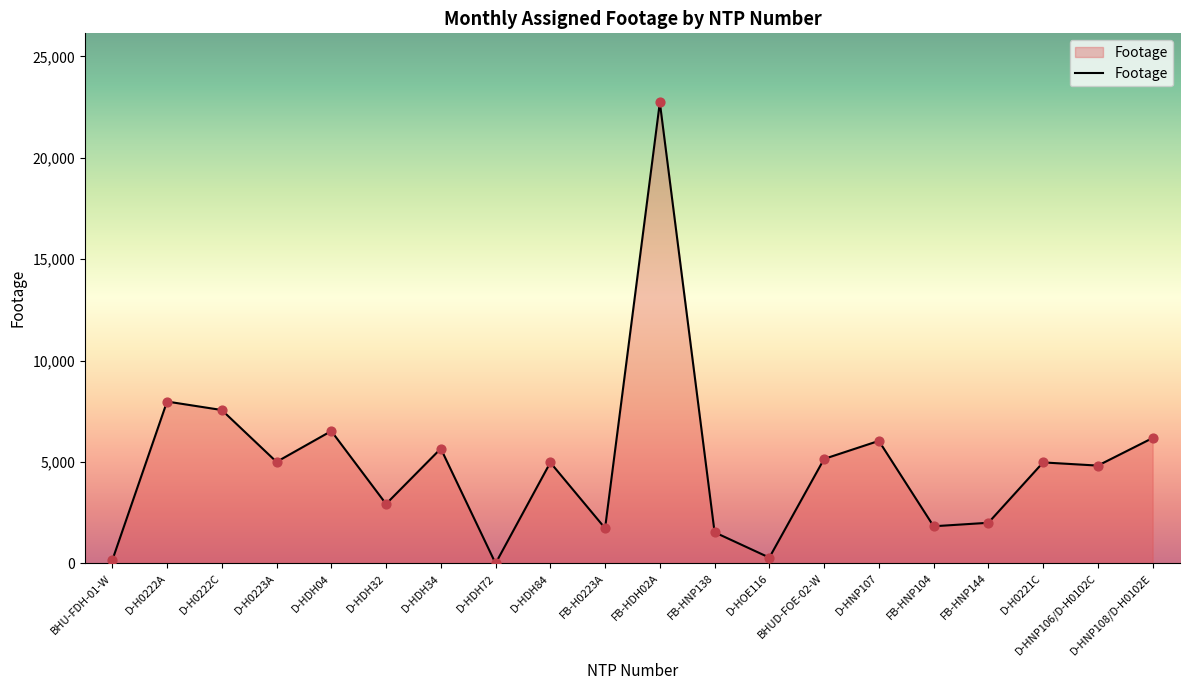

Between D-HDH84 and D-H0222A, which is larger?

D-H0222A